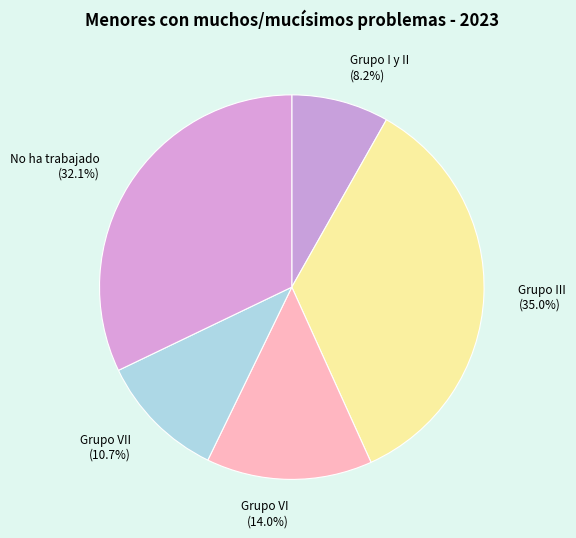

Combined, do No ha trabajado (32.1%) and Grupo VII (10.7%) account for over 50%?

No